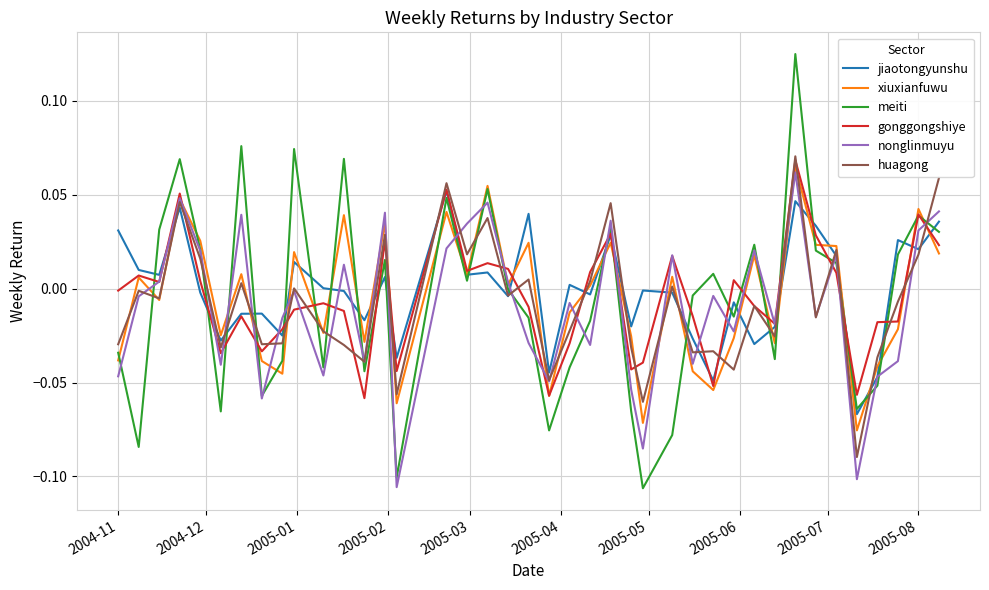

Which series has the widest spread of values?

meiti